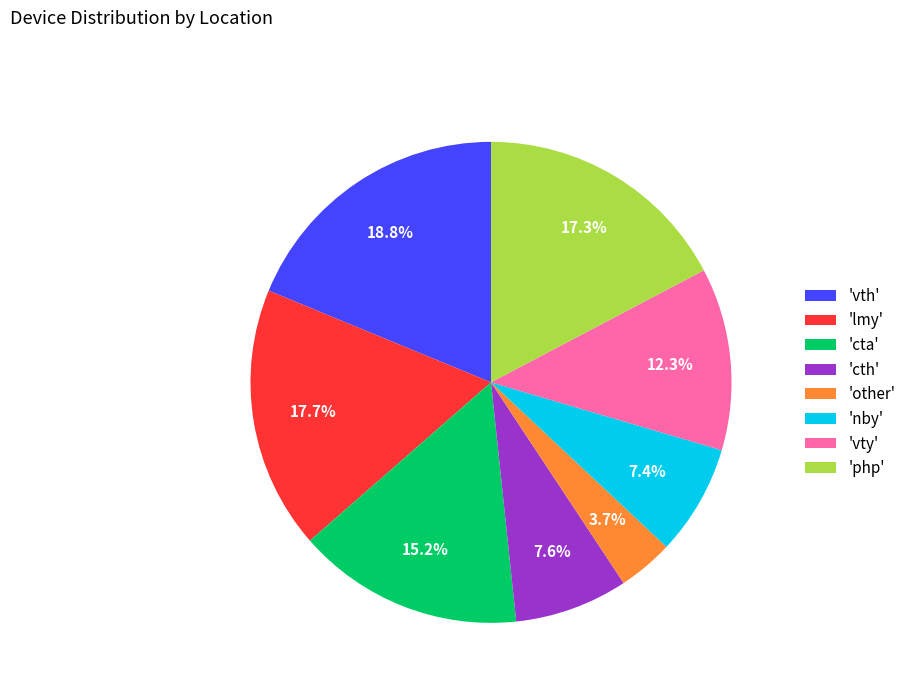

Count the number of slices in the pie.

8